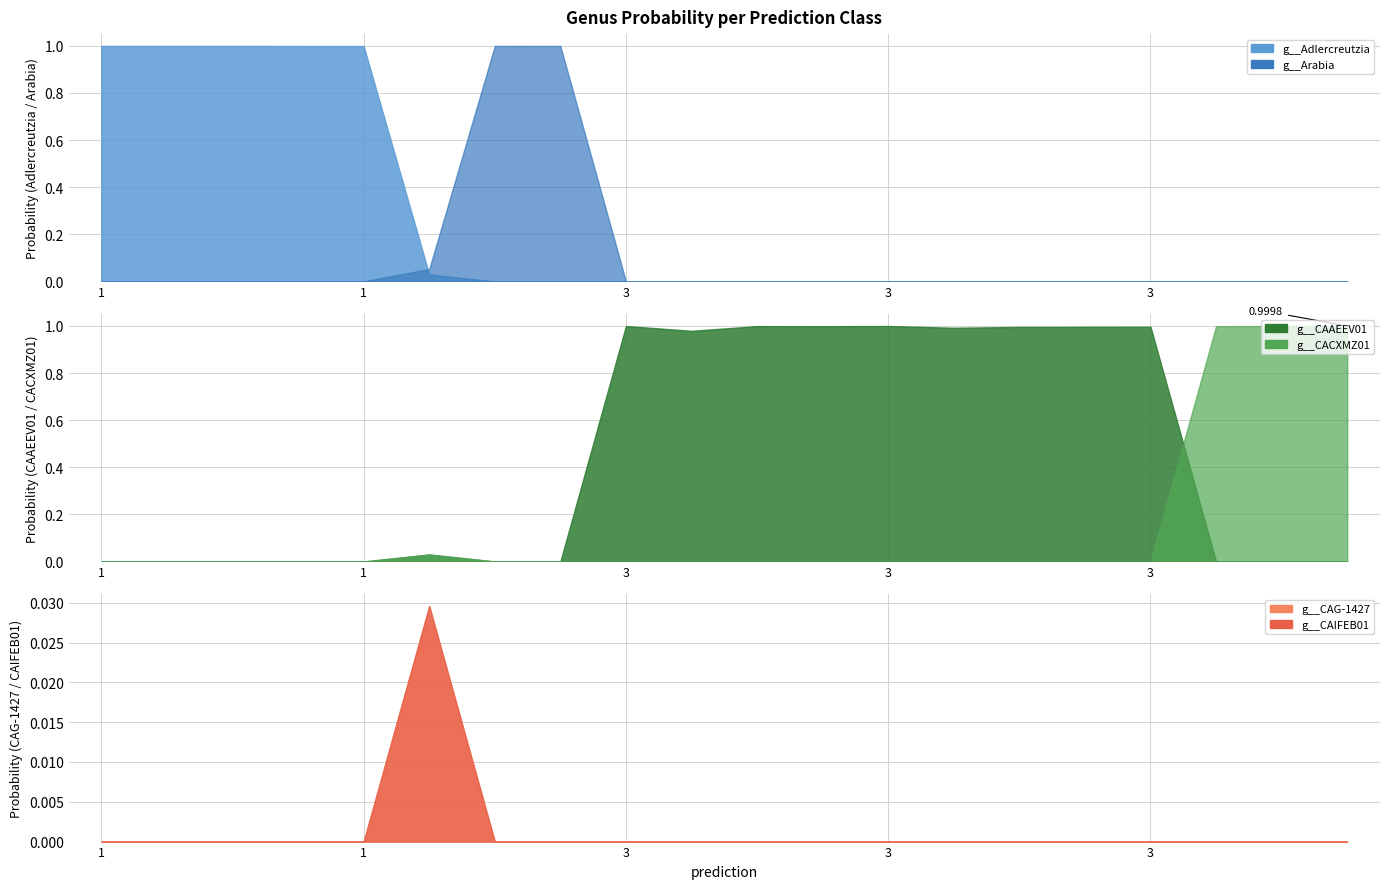

At which category does g__CAG-1427 reach its first local peak?

1